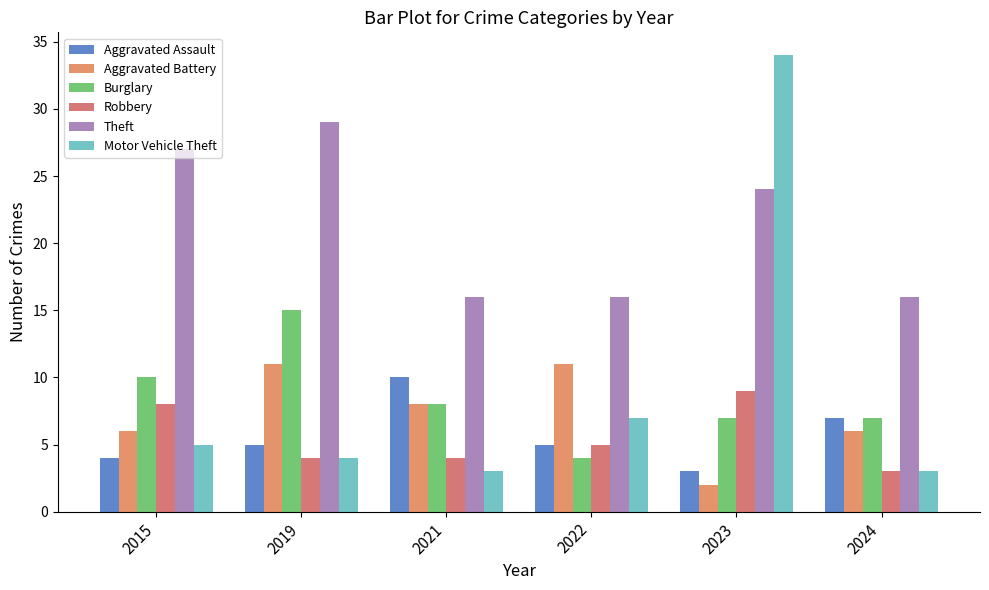

At which category does the chart reach its minimum across all series?

2023